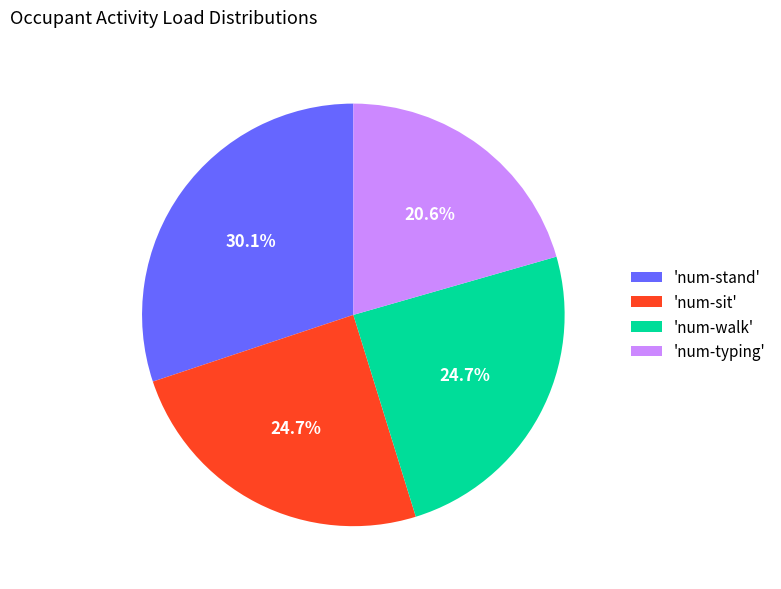

Does 'num-walk' represent more than half of the total?

No